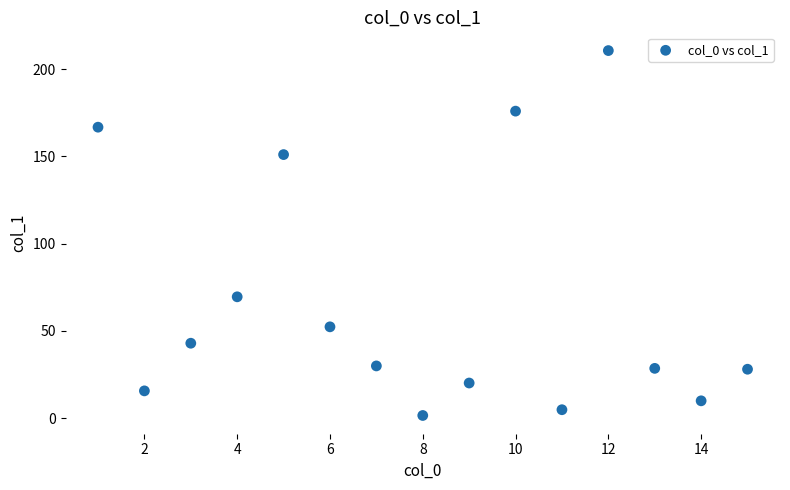

What is the range of Y values (max minus min)?

209.1